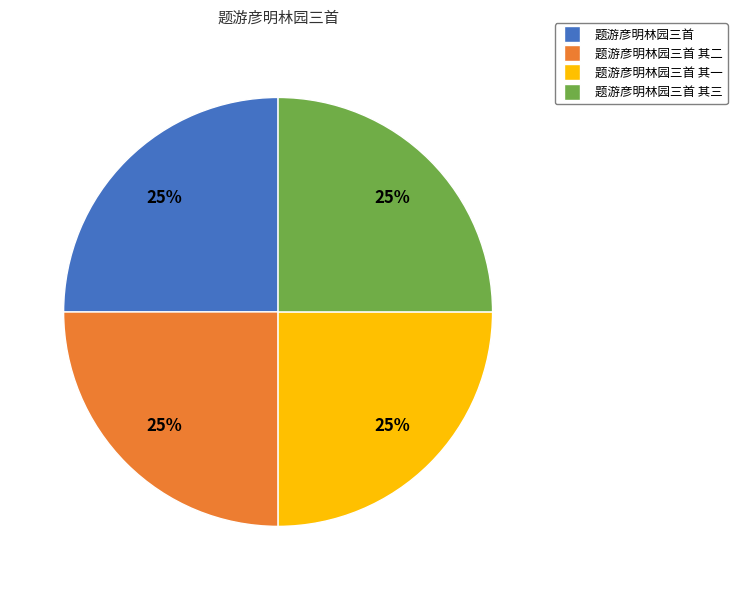

To the nearest percent, what percentage of the pie is 题游彦明林园三首 其二?

25%